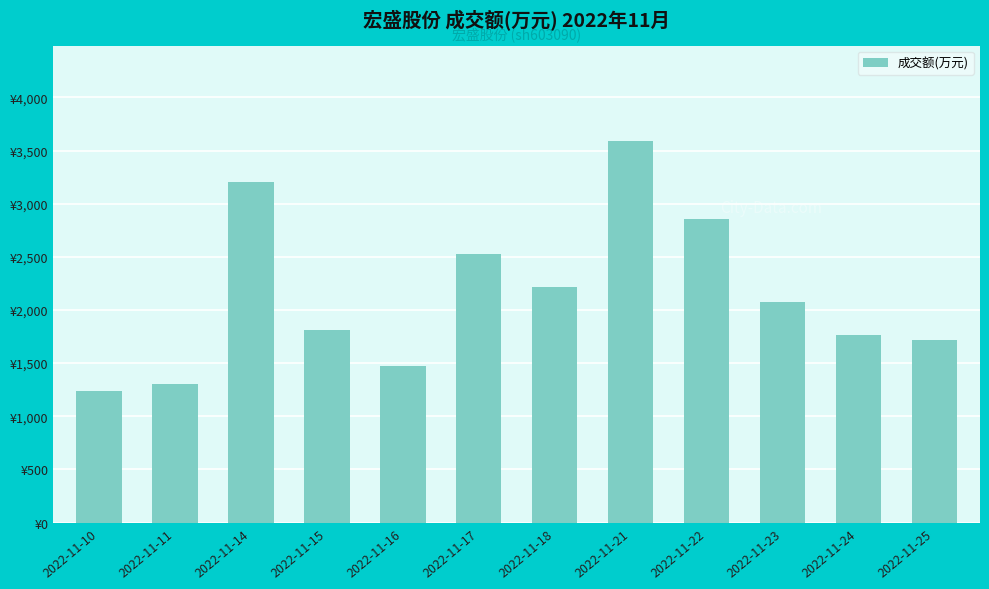

At which label does the data first exceed 2074?

2022-11-14